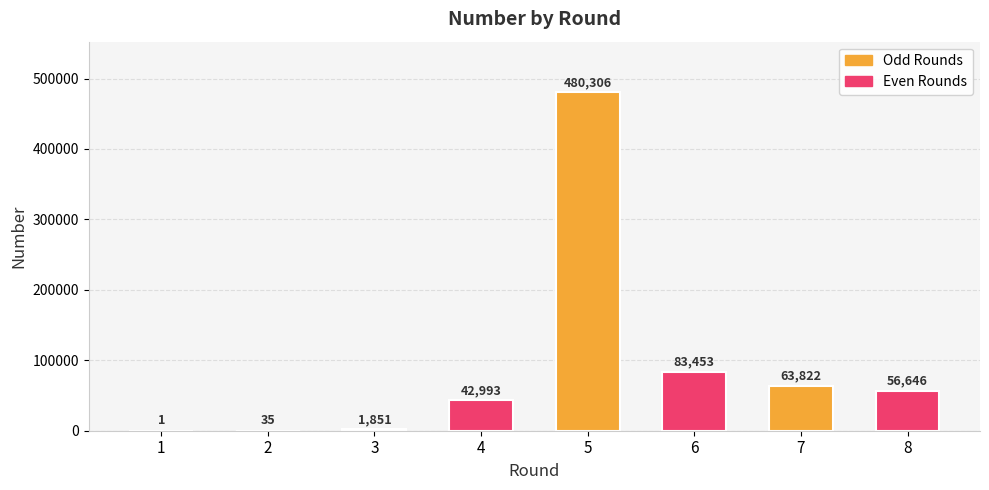

Reading left to right, what are all the values shown in this chart?

1	35	1851	42993	480306	83453	63822	56646